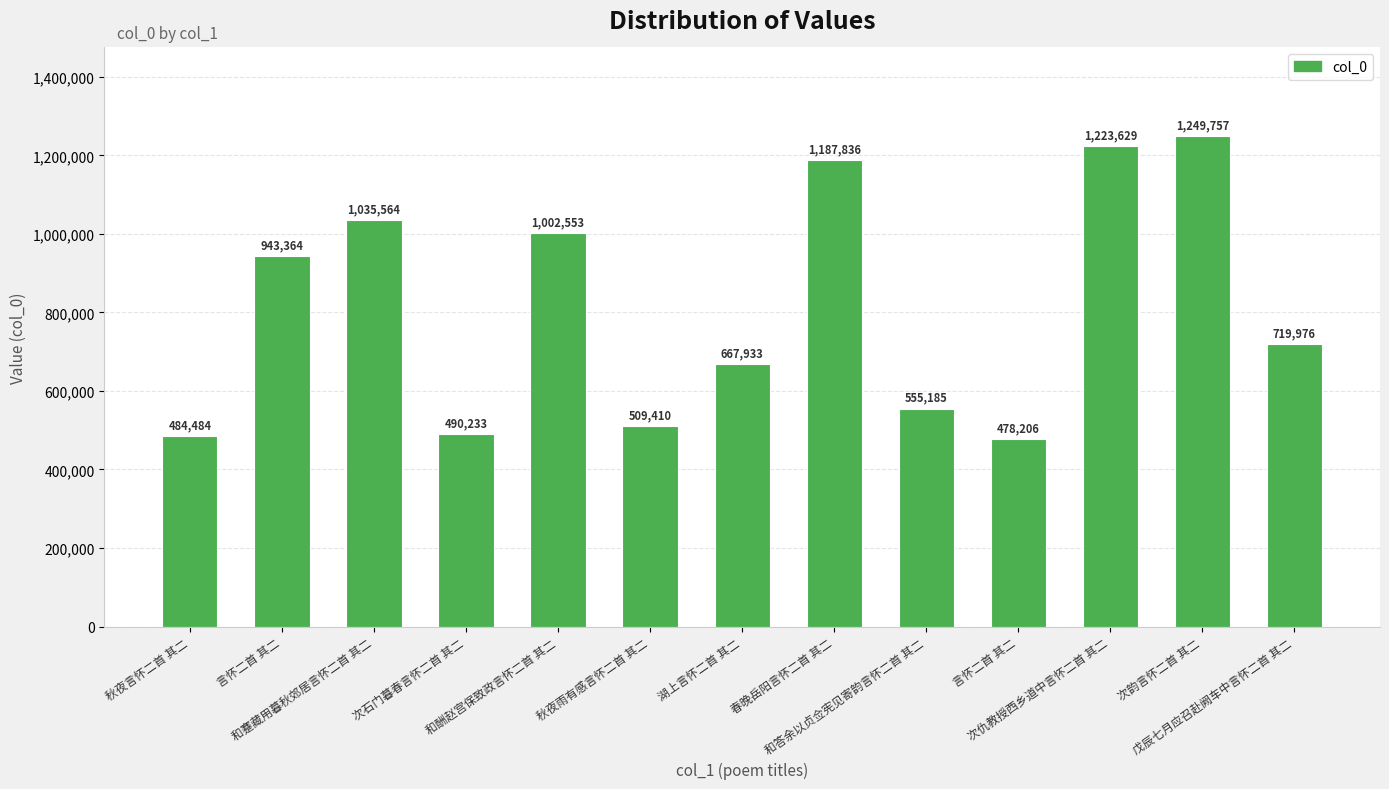

How many data points are less than 719976?

6